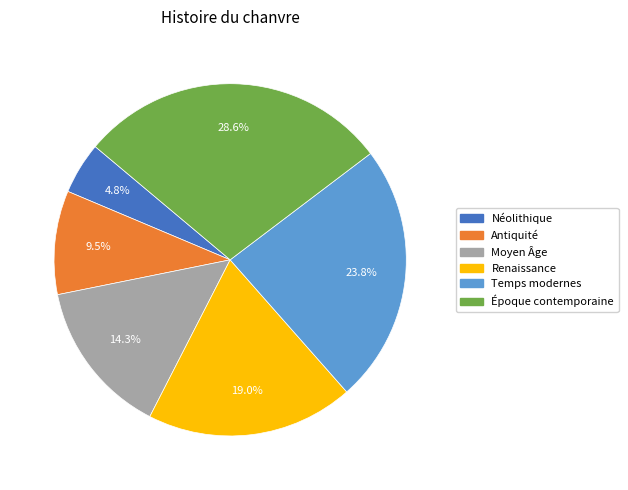

To the nearest percent, what is the difference between the Renaissance and Temps modernes slice percentages?

5%